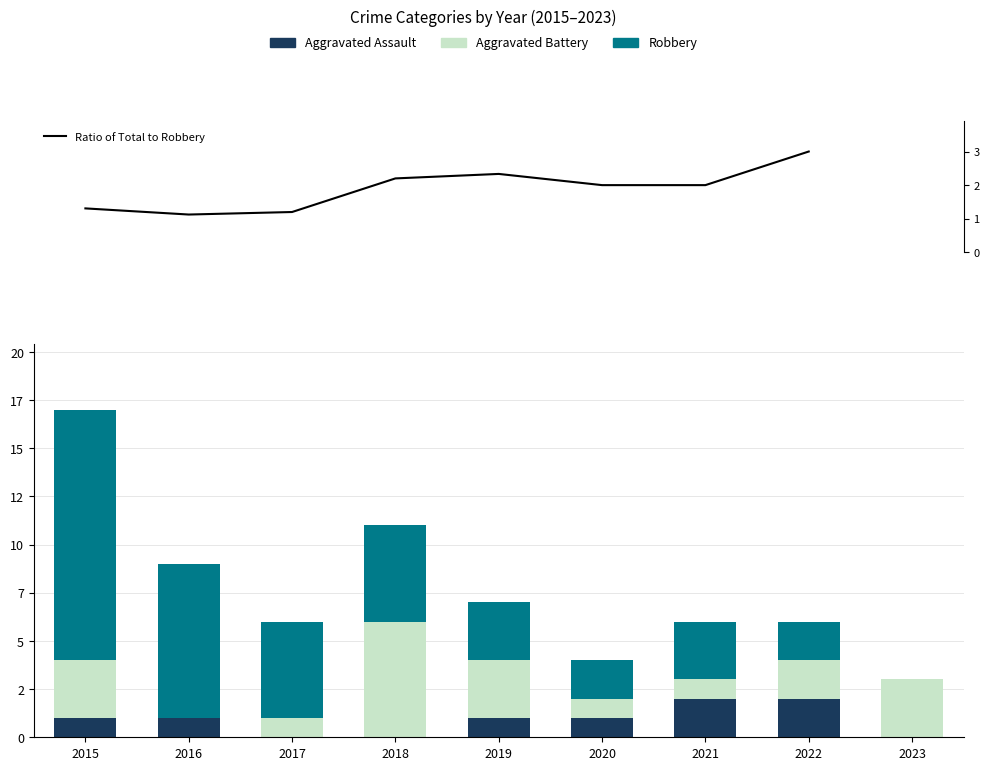

At which label does Robbery reach its minimum?

2023